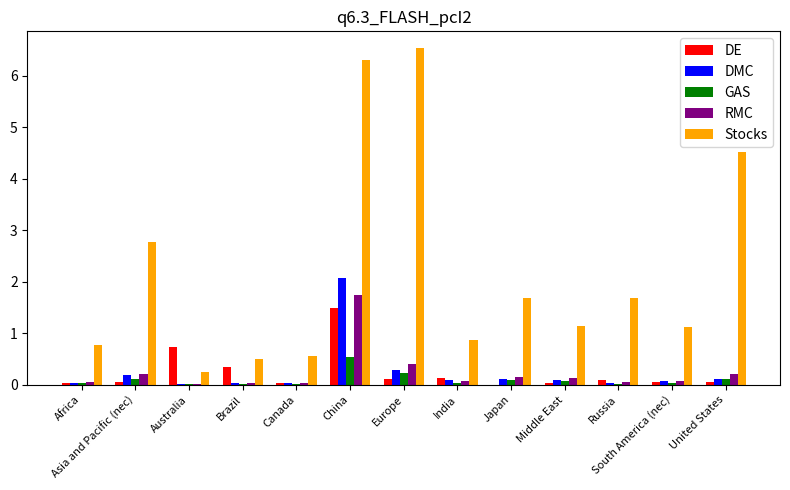

Where is Stocks nearest to the value 3?

Asia and Pacific (nec)